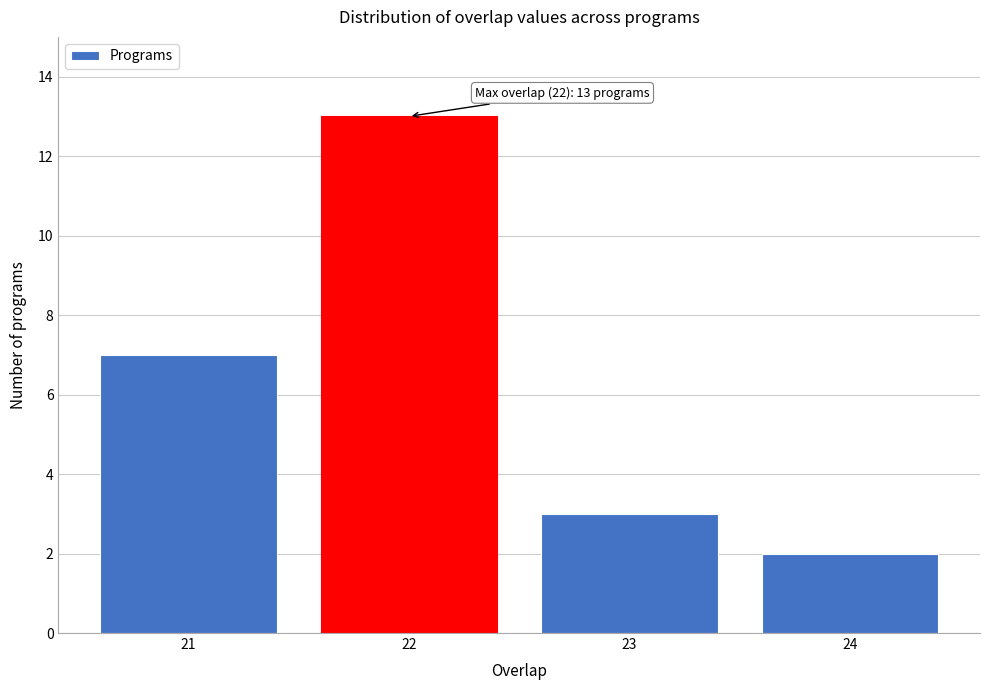

Reading right to left, list all the values displayed in this chart.

24=2	23=3	22=13	21=7